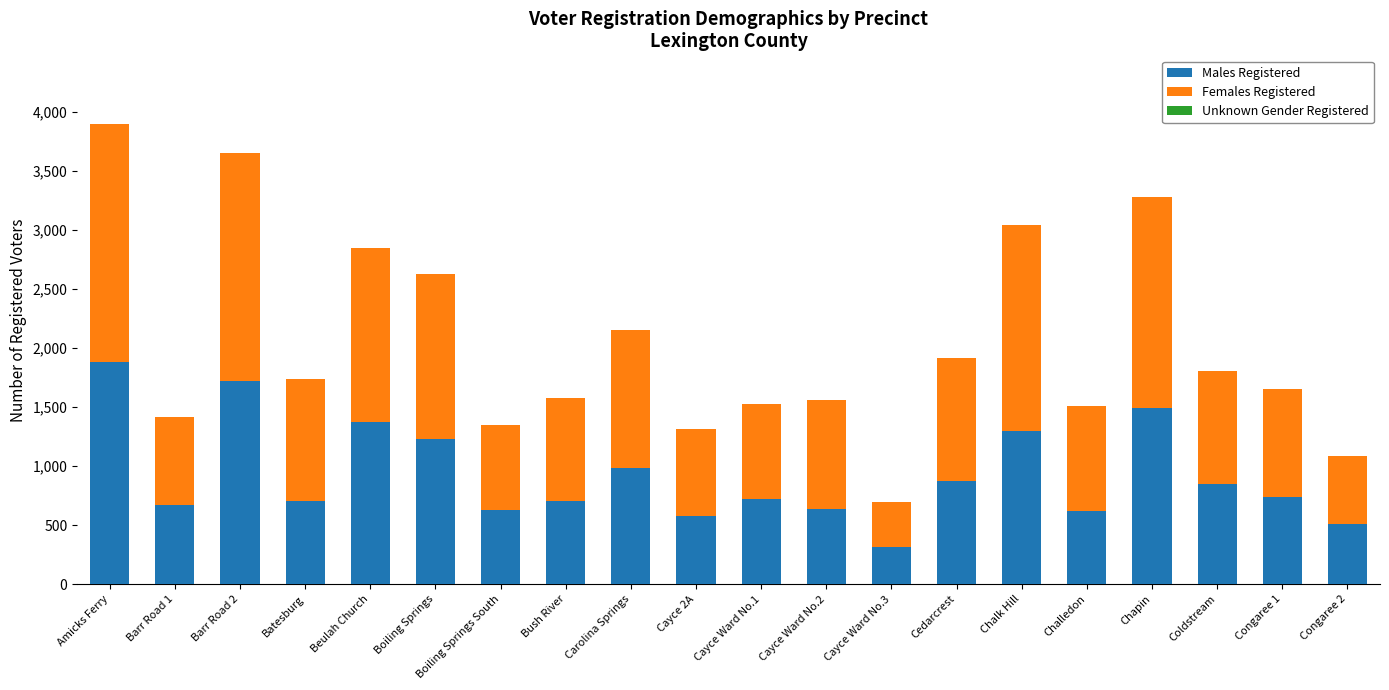

Which category has the highest value in the Males Registered series?

Amicks Ferry